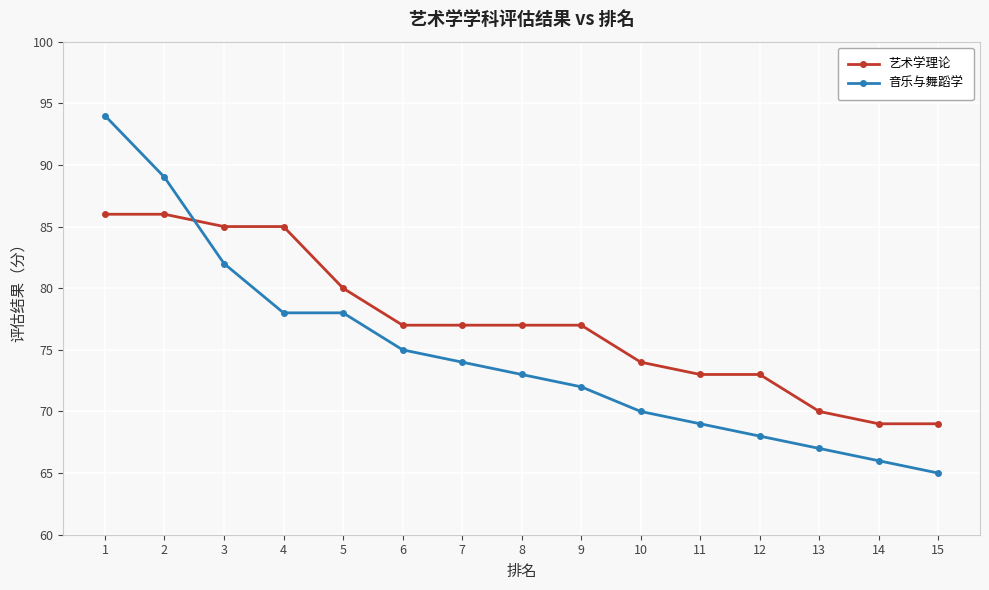

At 6, list the series in order from largest to smallest.

艺术学理论, 音乐与舞蹈学